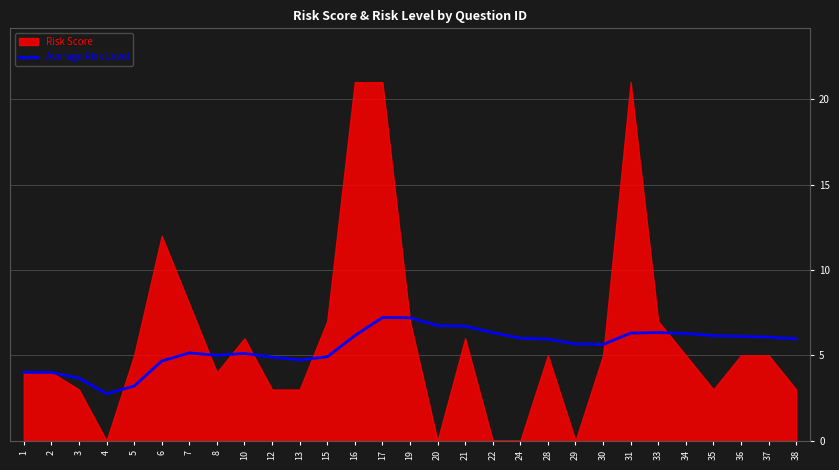

What is the highest value of the Average Risk Level series?

7.2